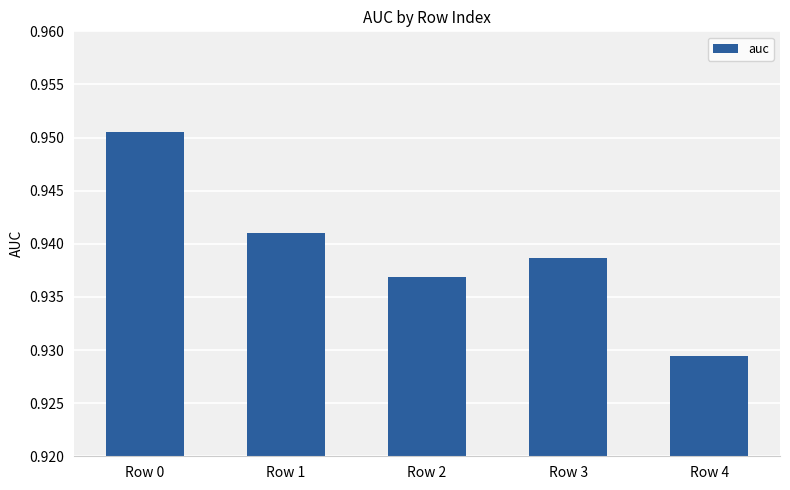

Which category has the lowest value across all series?

Row 4